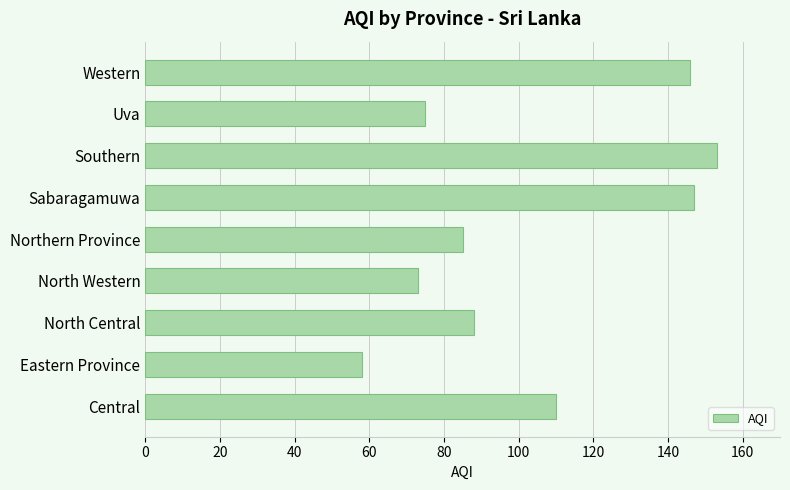

Reading bottom to top, extract all data points from this chart.

110	58	88	73	85	147	153	75	146